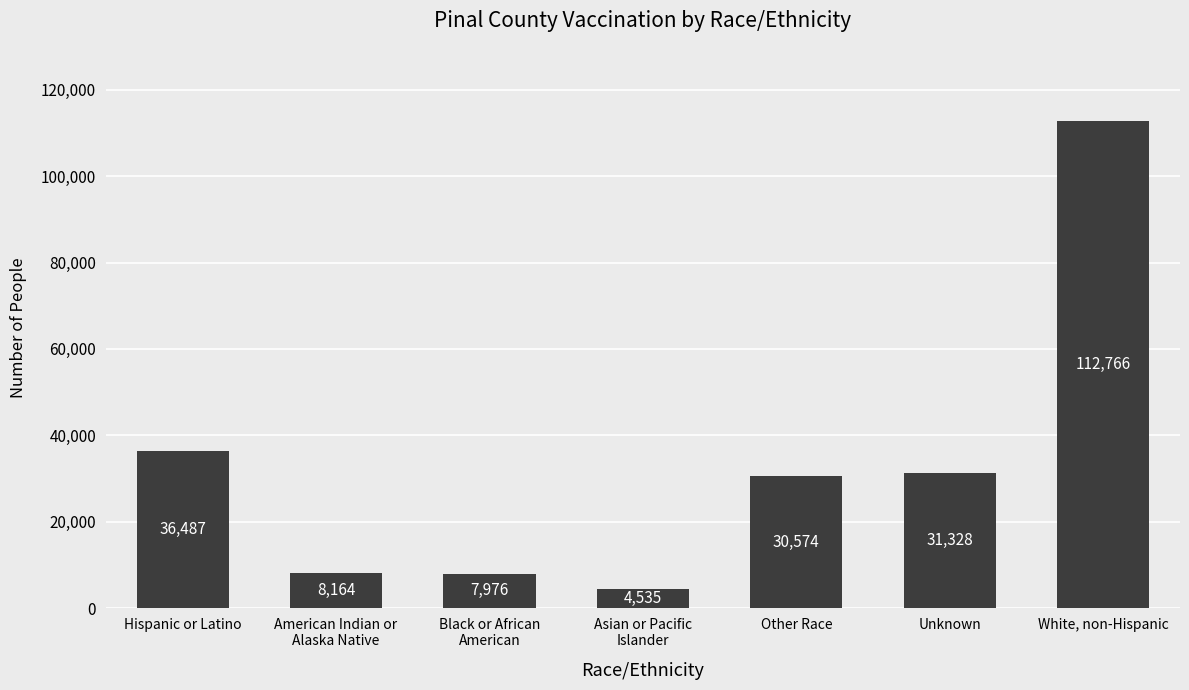

Reading left to right, transcribe all the data shown in this chart.

Hispanic or Latino=36487	American Indian or
Alaska Native=8164	Black or African
American=7976	Asian or Pacific
Islander=4535	Other Race=30574	Unknown=31328	White, non-Hispanic=112766